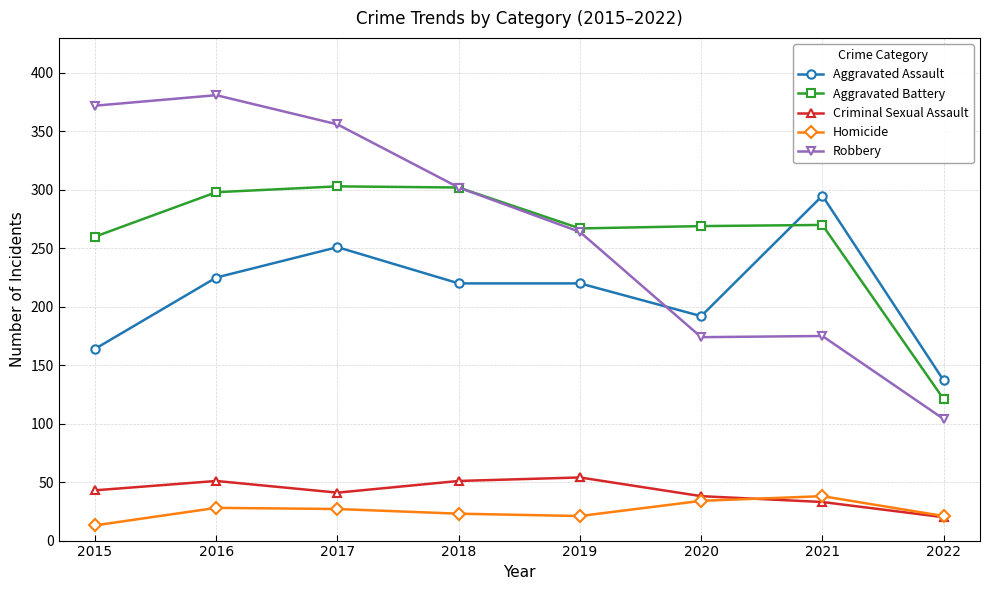

What are all the series names shown in the legend?

Aggravated Assault, Aggravated Battery, Criminal Sexual Assault, Homicide, Robbery